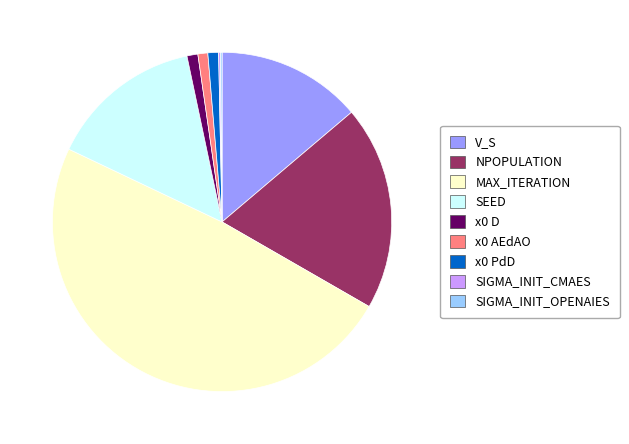

Do NPOPULATION and SEED together represent more than half of the pie?

No